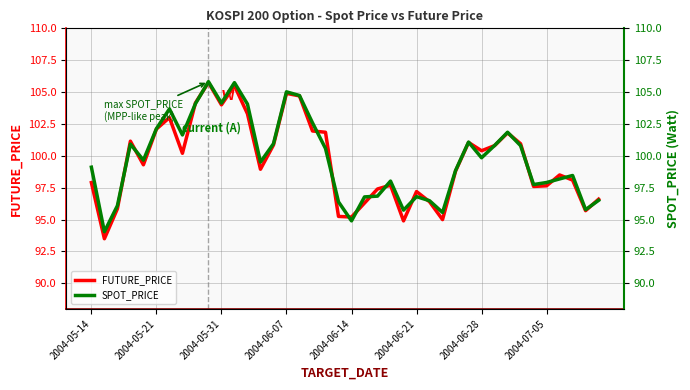

How many lines are shown in the chart?

2